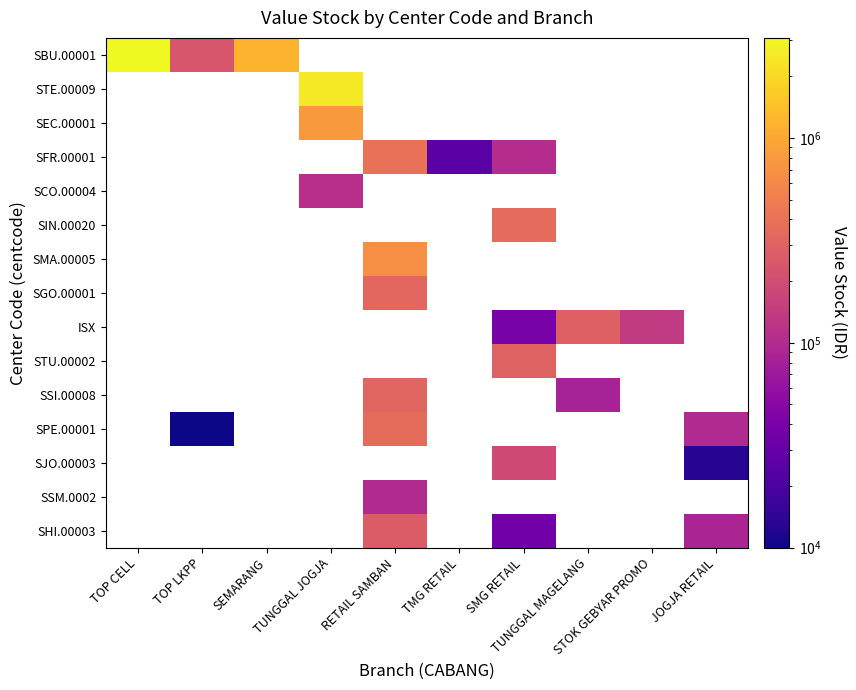

Where does the SFR.00001 series first go above 105006?

RETAIL SAMBAN